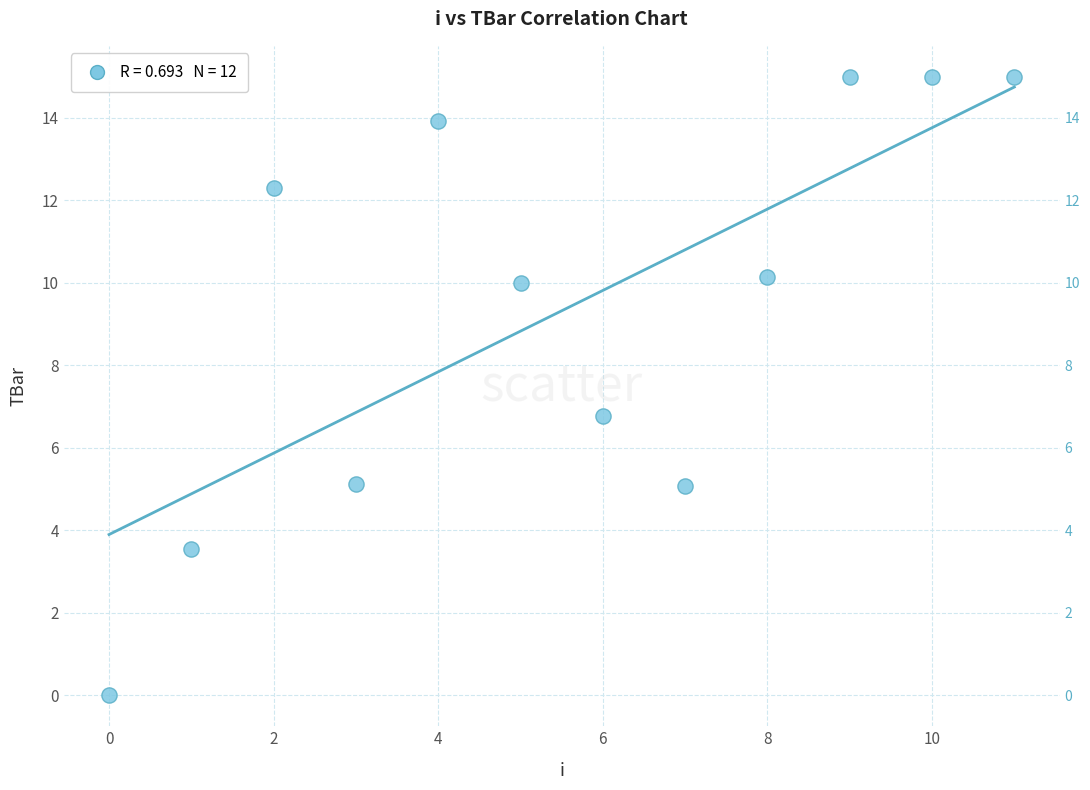

What Y value in the scatter plot is closest to 7?

6.8